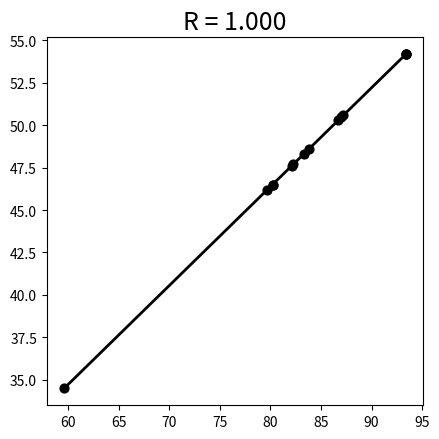

What Y value in the scatter plot is closest to 44?

46.2